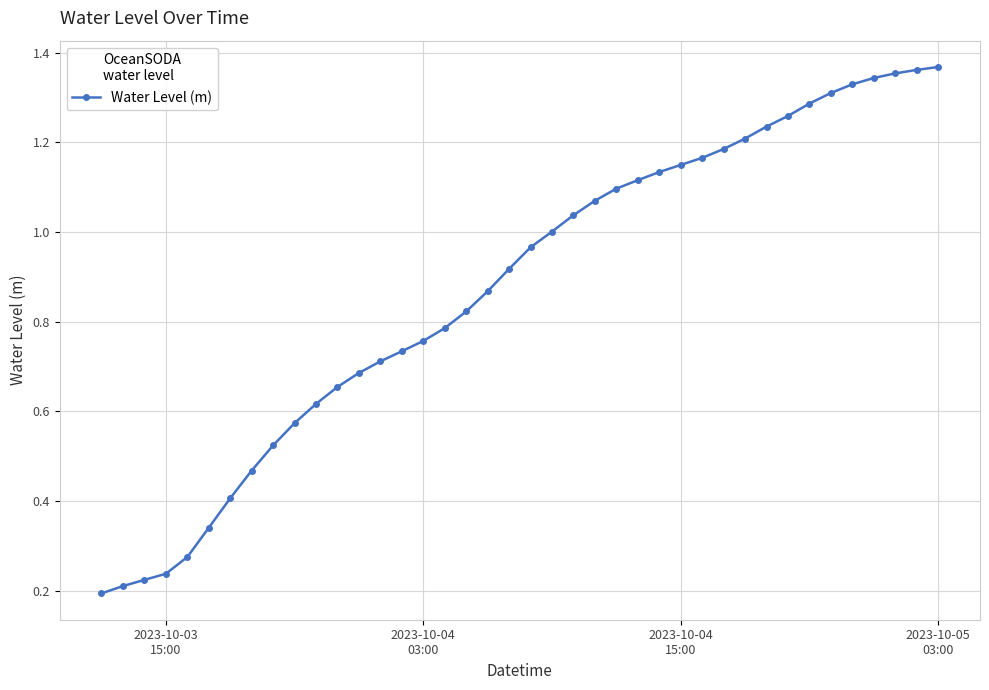

Does the chart display data point markers on the line(s)?

Yes